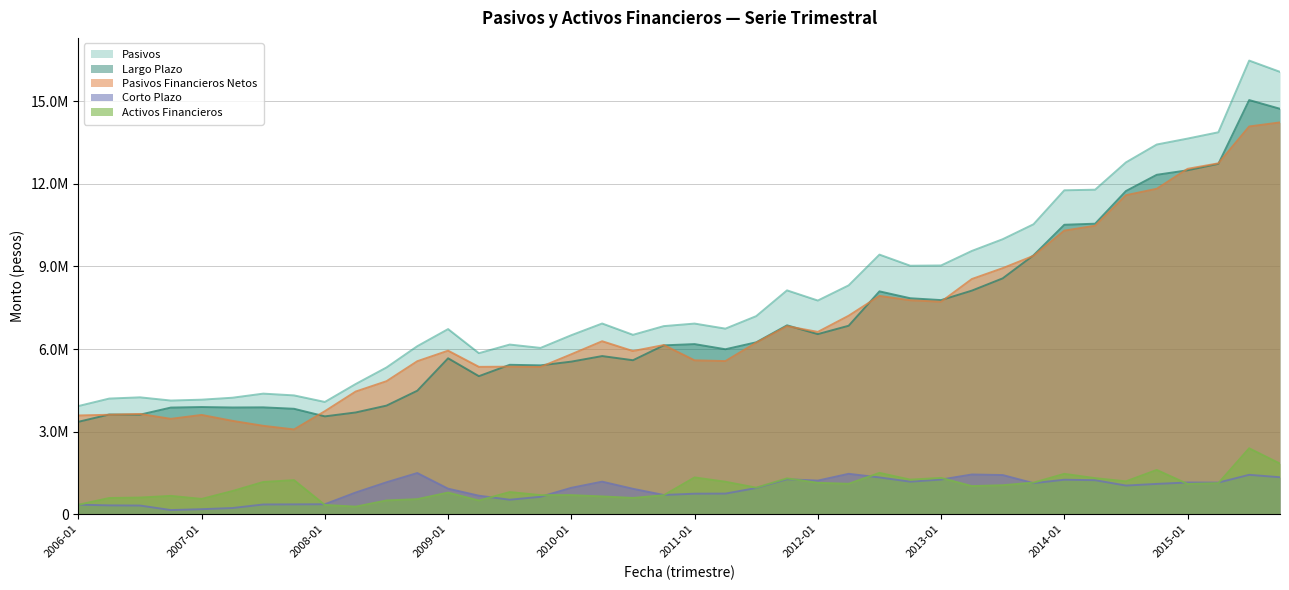

At which category does Largo Plazo reach its first local valley?

2006-07